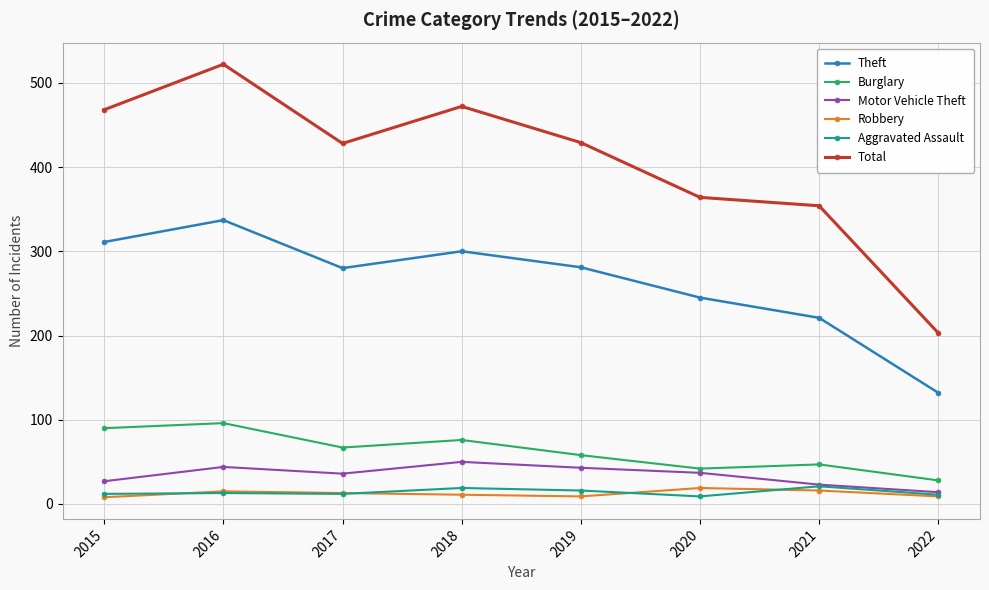

True or false: Motor Vehicle Theft has a value of 64 at 2020.

False